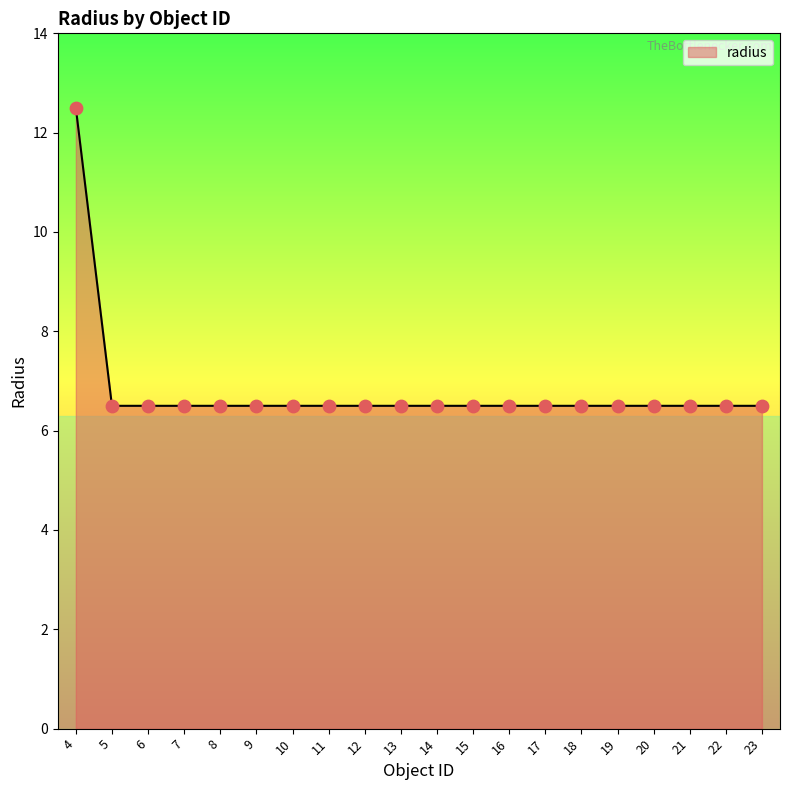

What is the ratio of the value at 21 to the value at 4?

0.5